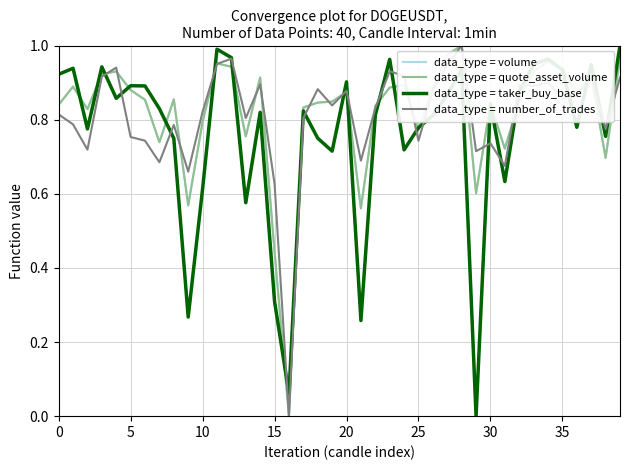

Which series has the largest total across all categories?

data_type = volume